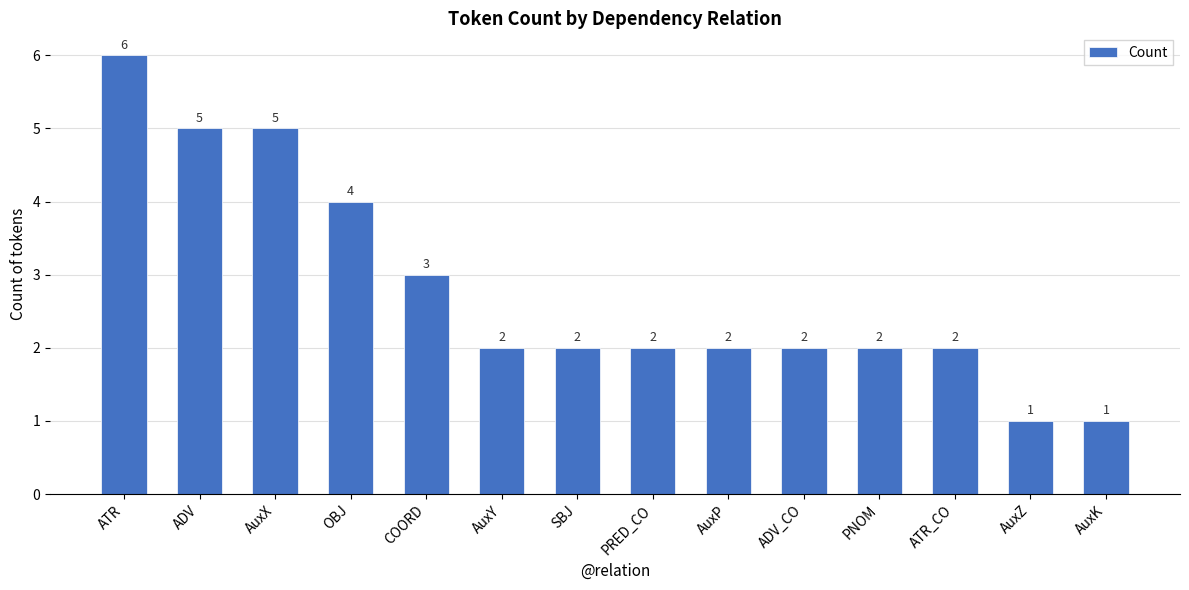

What is the difference between the values at AuxZ and ATR_CO?

1